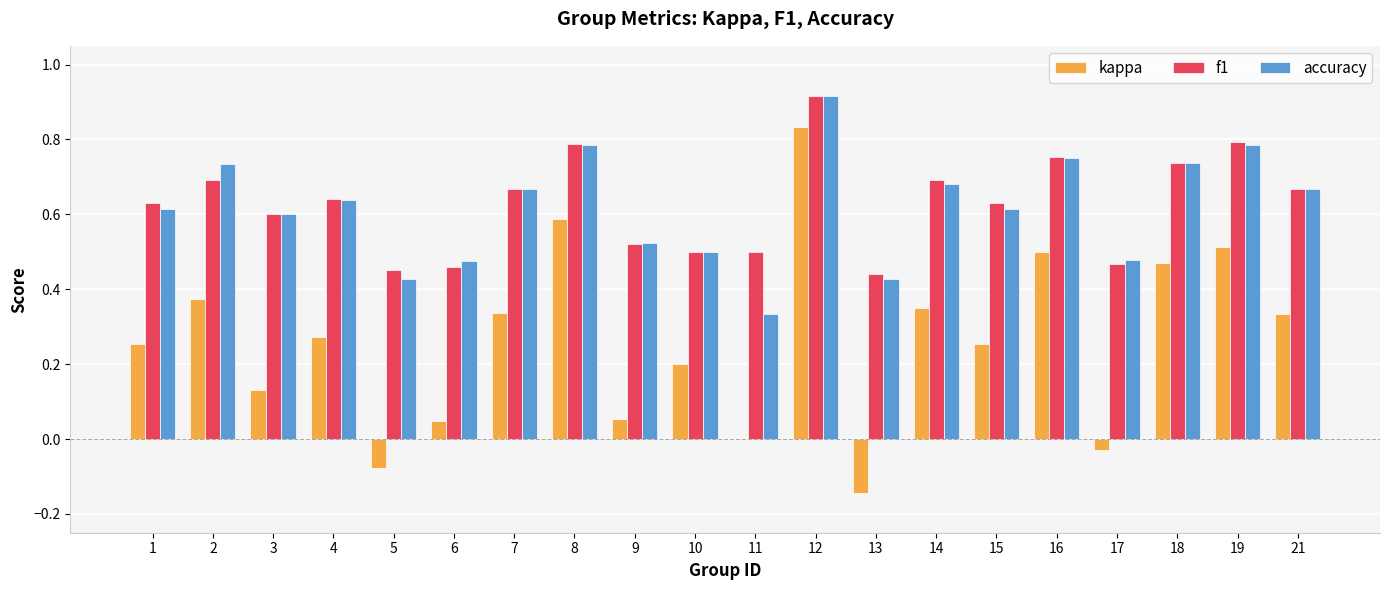

Is it true that kappa equals 0.5 at 16?

True